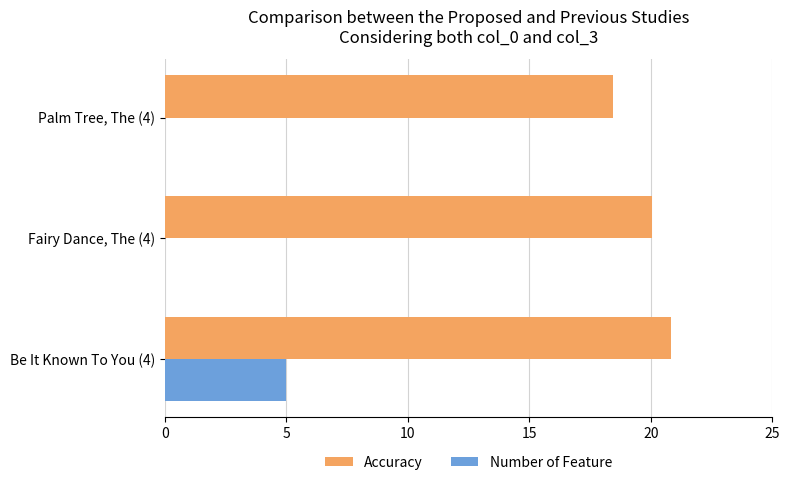

What is the total value across all series at Be It Known To You (4)?

25.8